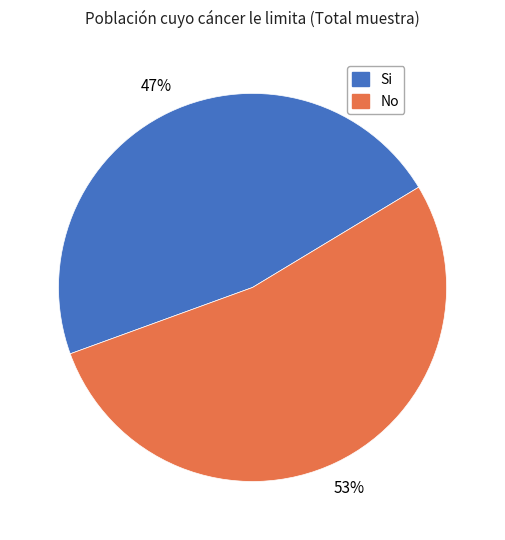

Count the number of slices in the pie.

2